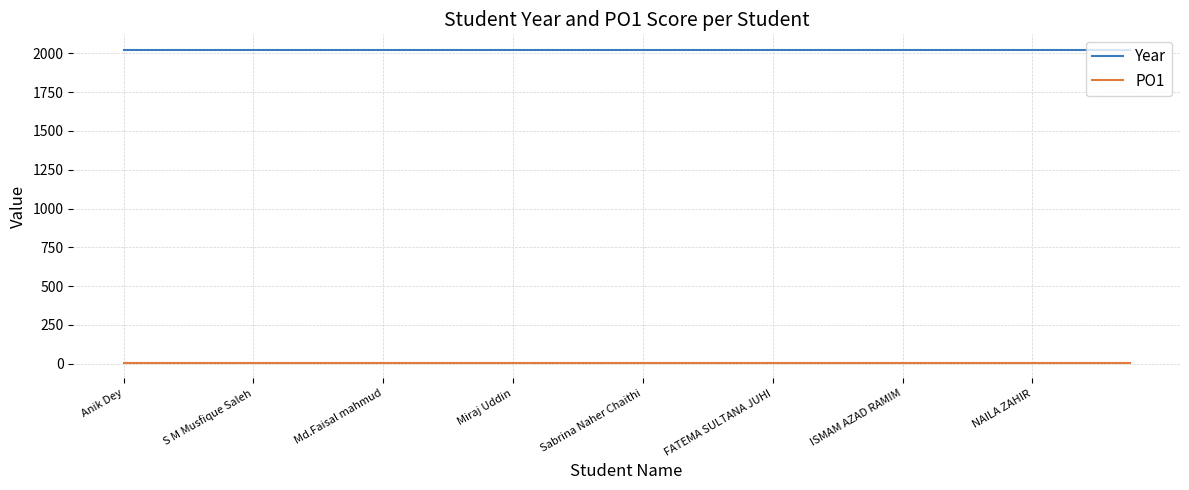

What is the minimum value for Year?

2022